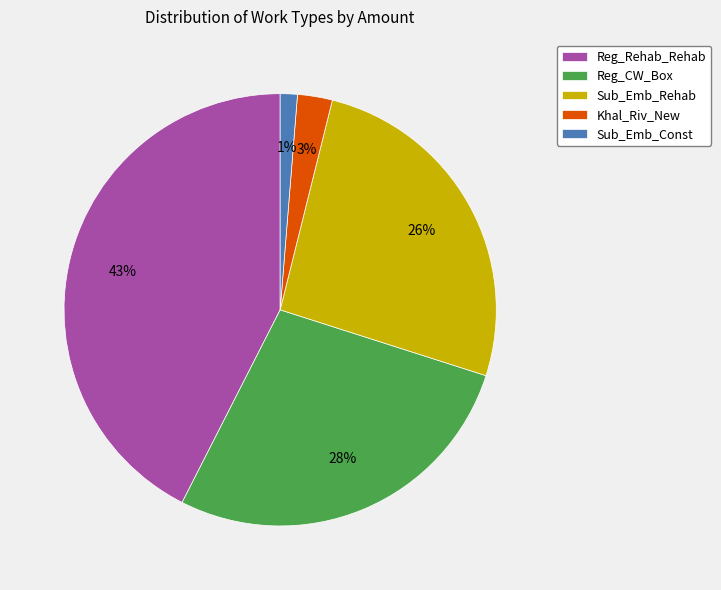

The Reg_Rehab_Rehab slice represents 51% of the pie. True or false?

False